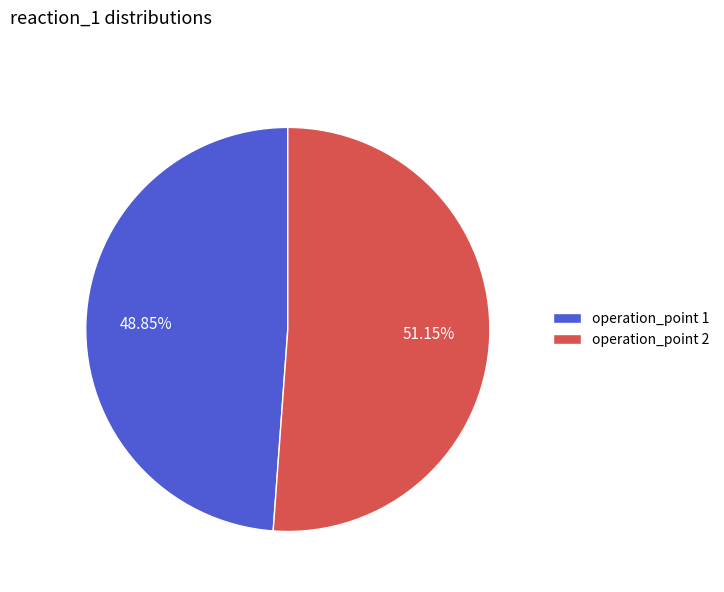

Which category has the biggest portion of the pie?

operation_point 2